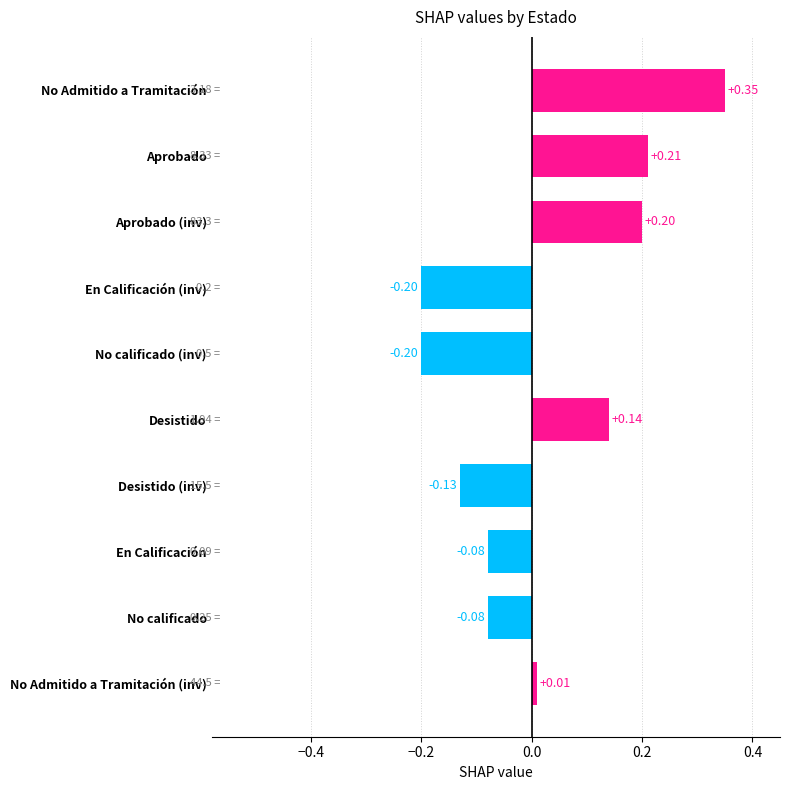

How many positive values are there?

5